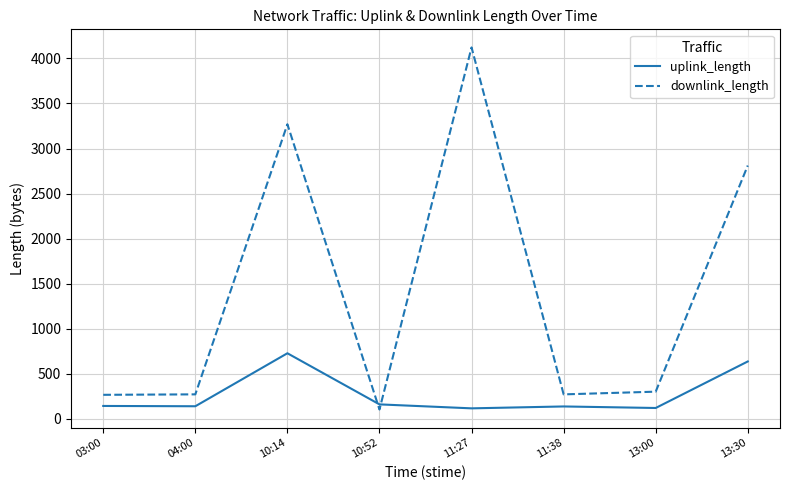

What is the average value of the downlink_length series?

1427.9